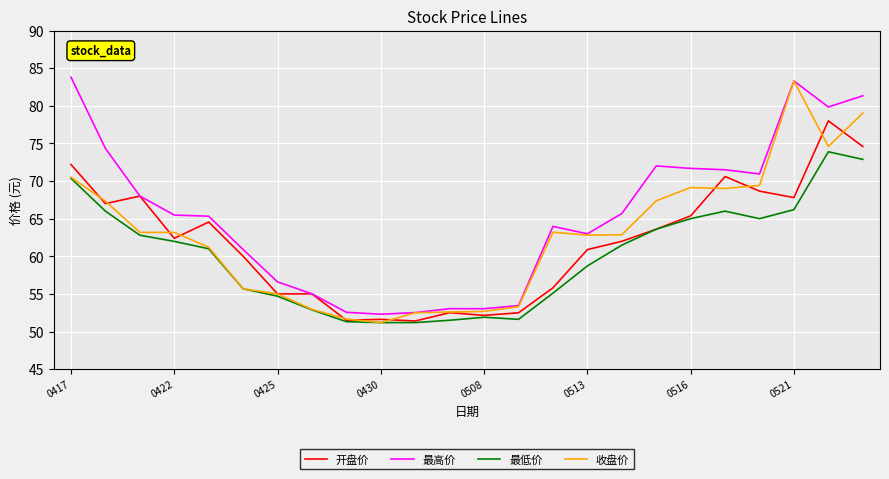

List the series in order of their overall mean, highest first.

最高价, 收盘价, 开盘价, 最低价